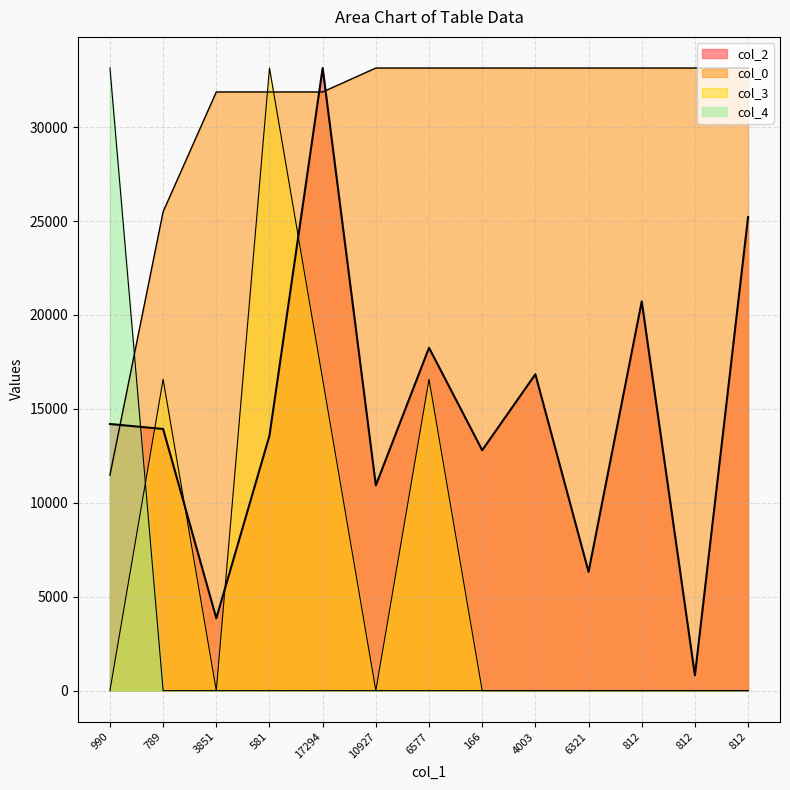

What is the highest value of the col_0 series?

33147.0